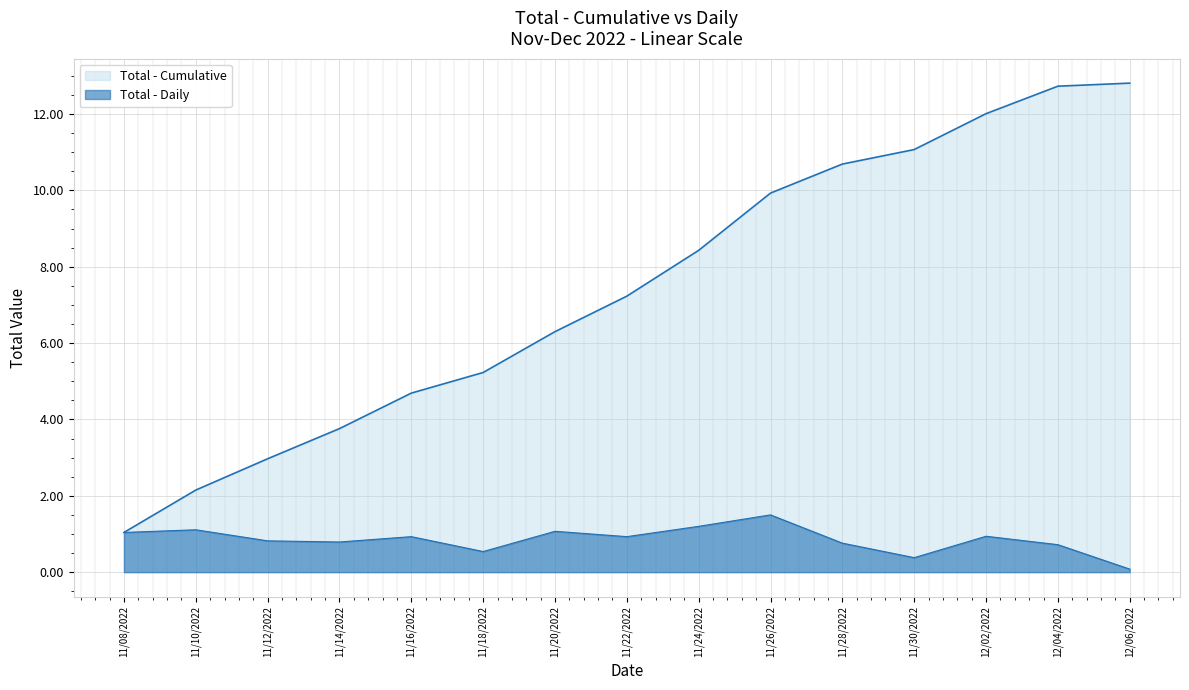

What value does the data have at 11/24/2022?

1.2